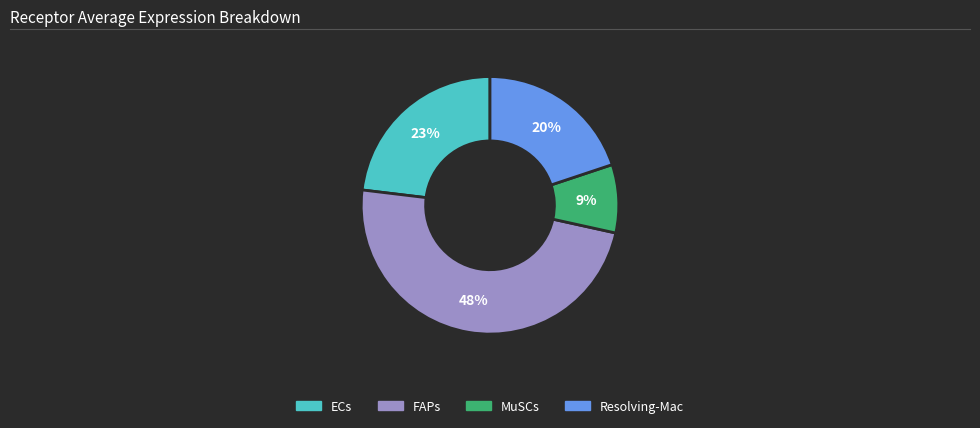

Is there a majority slice in this chart?

No